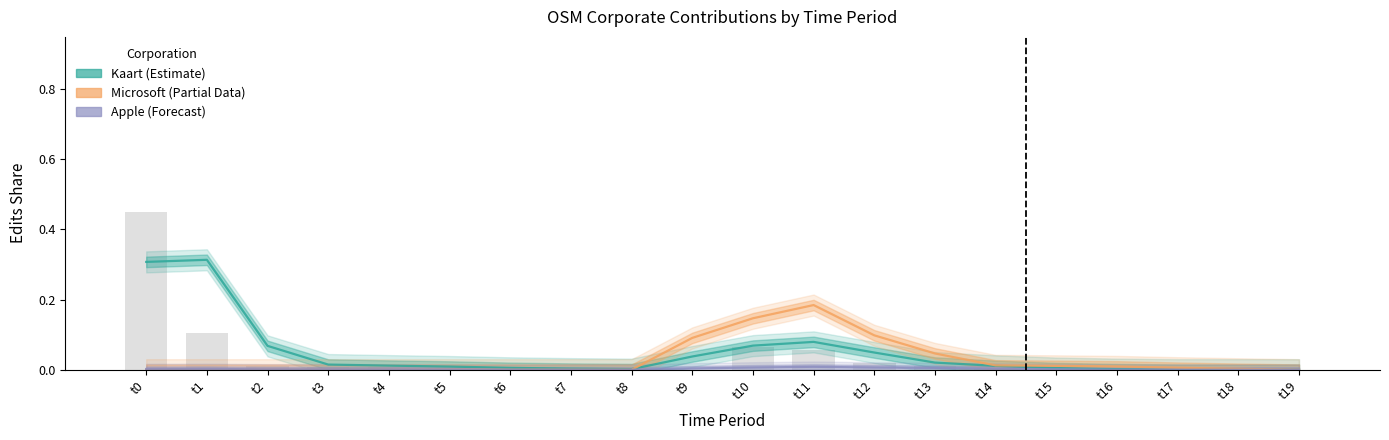

At which category is the sum across all series the highest?

t1